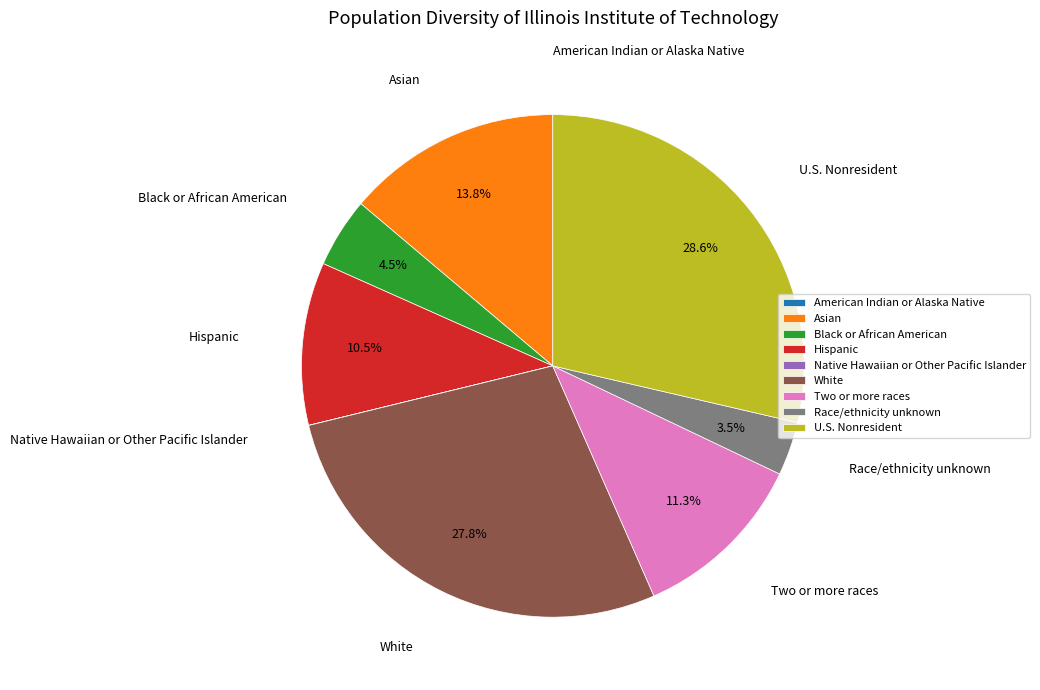

To the nearest percent, what is the difference between the largest and smallest slice percentages?

29%